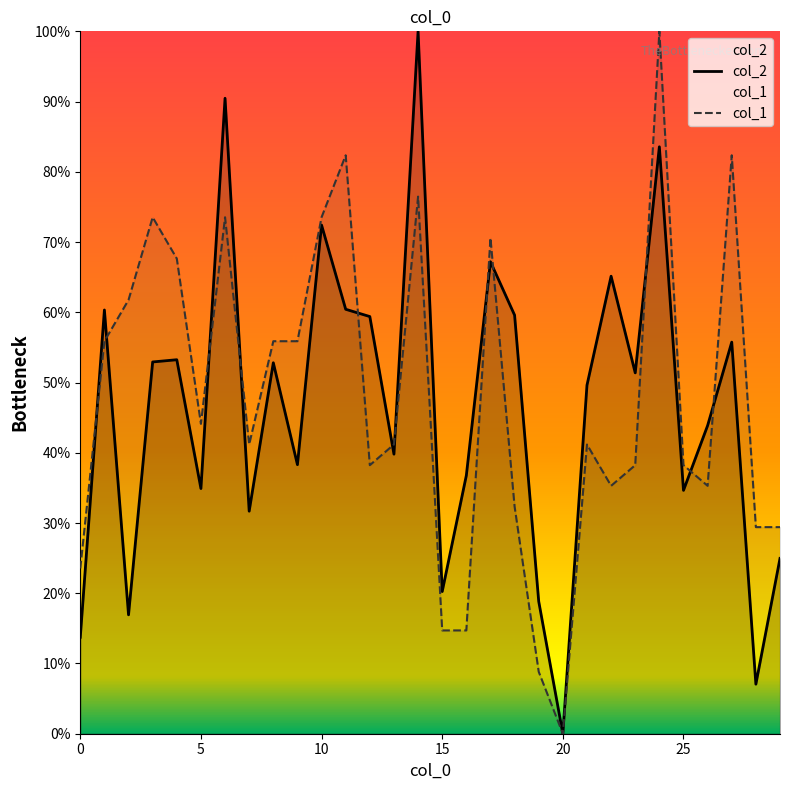

Which series changed the most between 19 and 27?

col_1